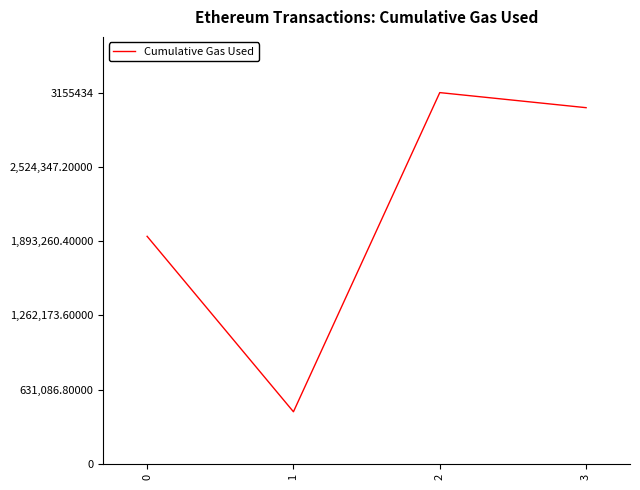

Reading left to right, list all the values displayed in this chart.

0=1934505	1=444018	2=3155434	3=3027355